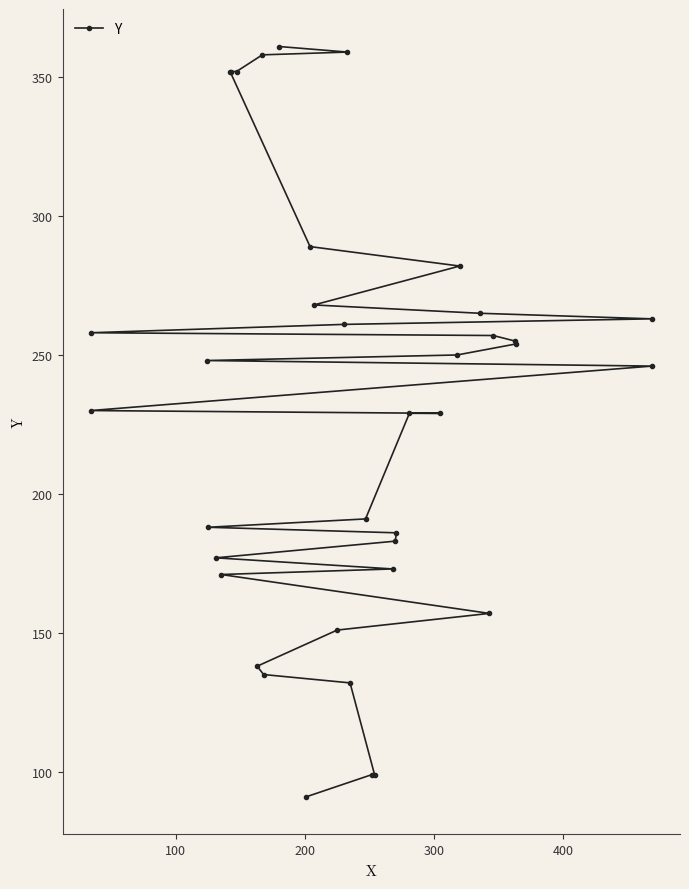

What is the difference between the maximum and minimum values?

270